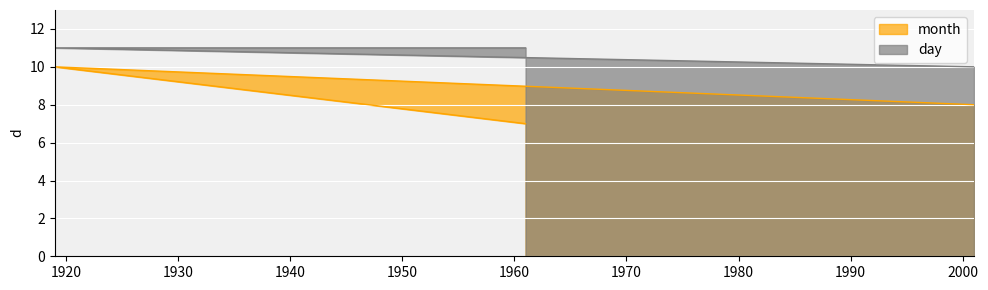

Is it true that month equals 5 at 1919?

False